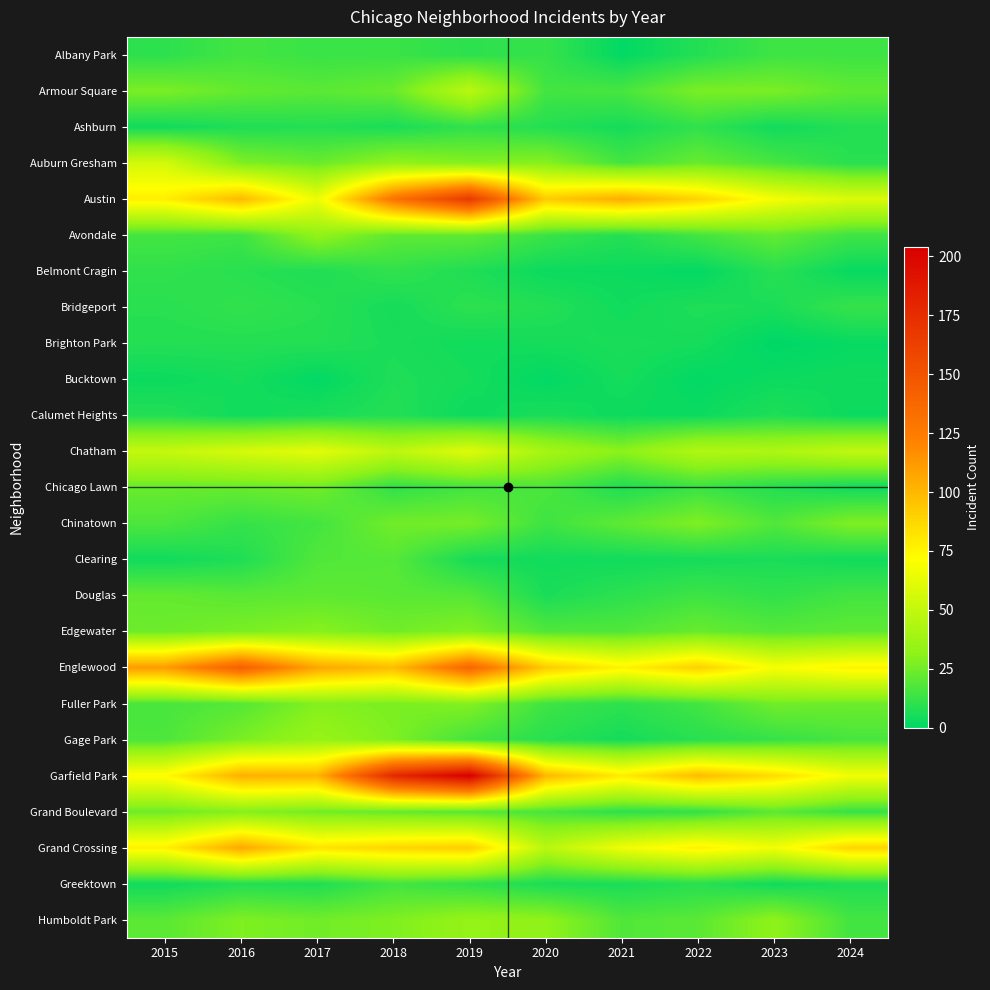

What is the total value across all series at 2023?

595